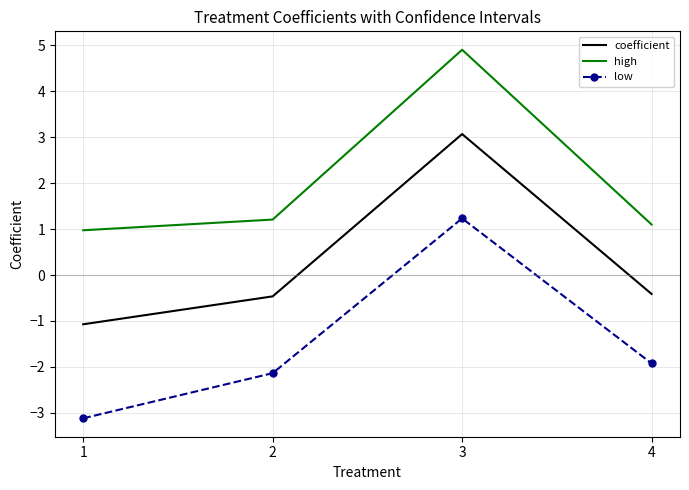

List the series in order of their peak value, highest first.

high, coefficient, low